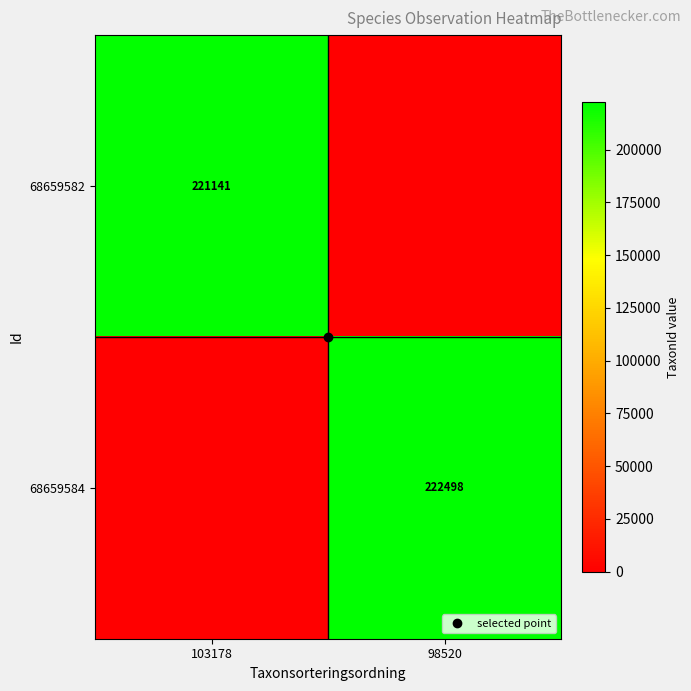

Which category has the highest value in the 68659582 series?

103178